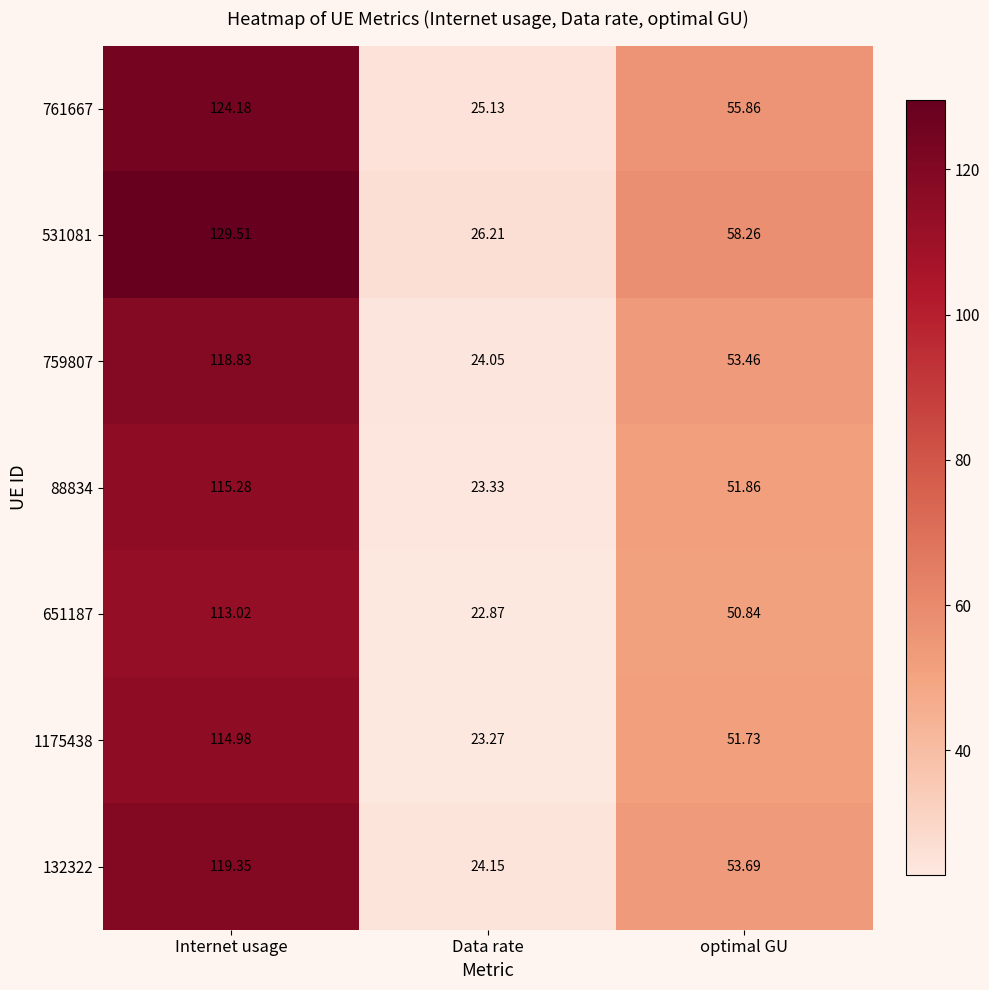

At which label is 761667 closest to 74?

optimal GU